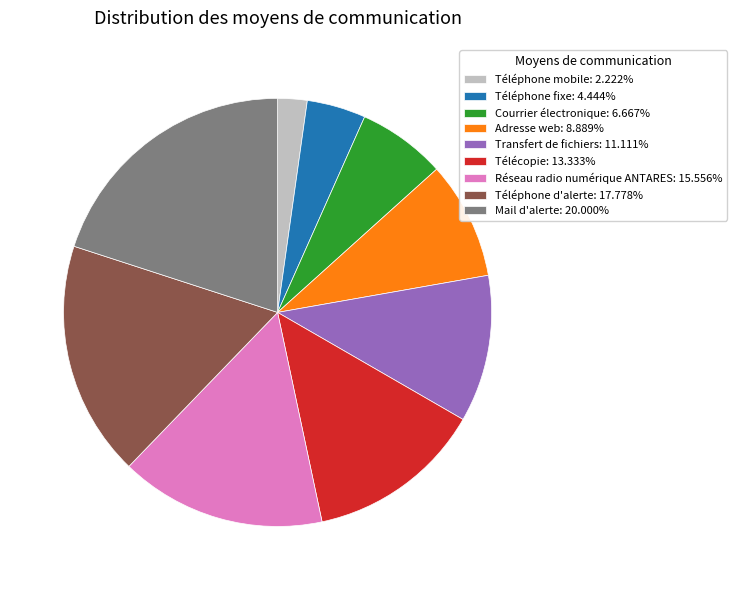

What is the ratio of the value at Téléphone d'alerte: 17.778% to the value at Adresse web: 8.889%?

2.0